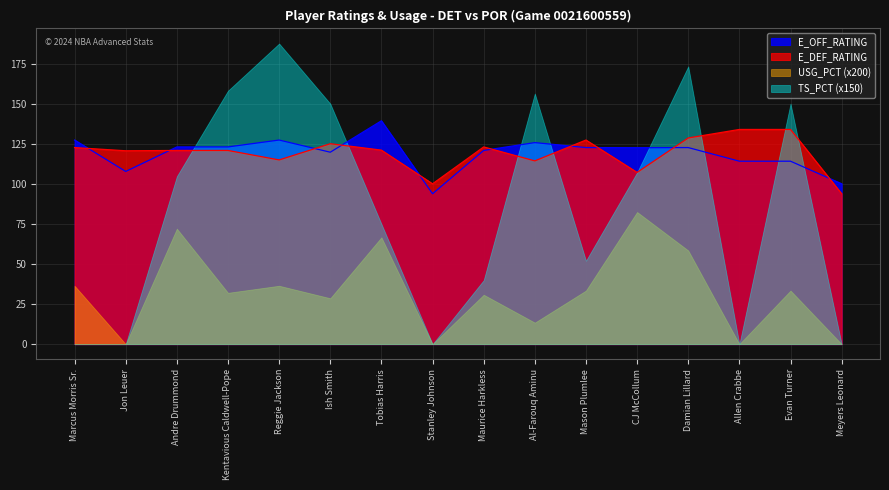

List the series in order of their peak value, lowest first.

USG_PCT (x200), E_DEF_RATING, E_OFF_RATING, TS_PCT (x150)